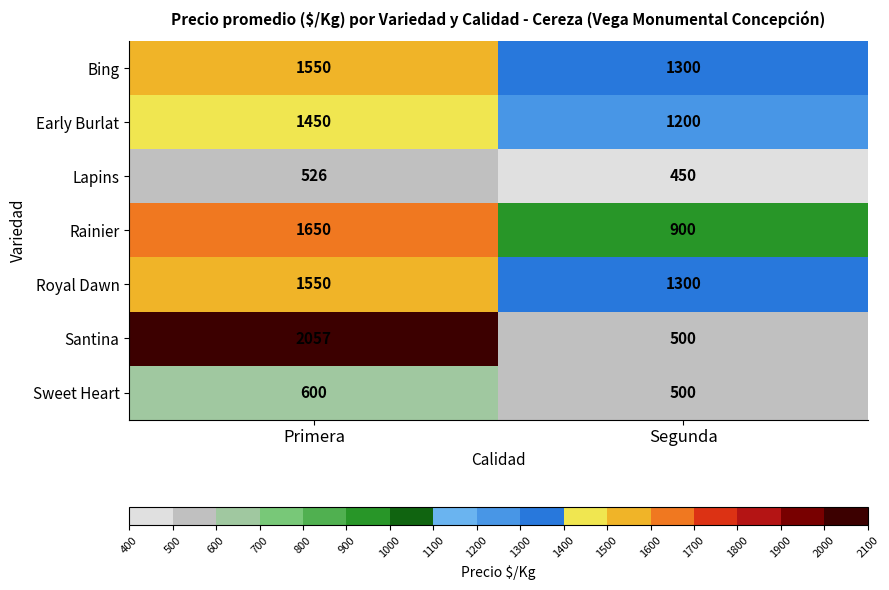

What is the total value across all series at Segunda?

6150